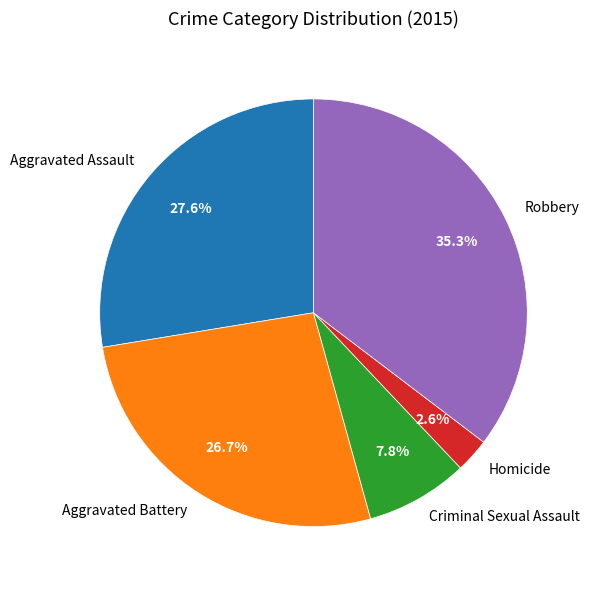

What percentage is the Aggravated Battery slice, to the nearest percent?

27%